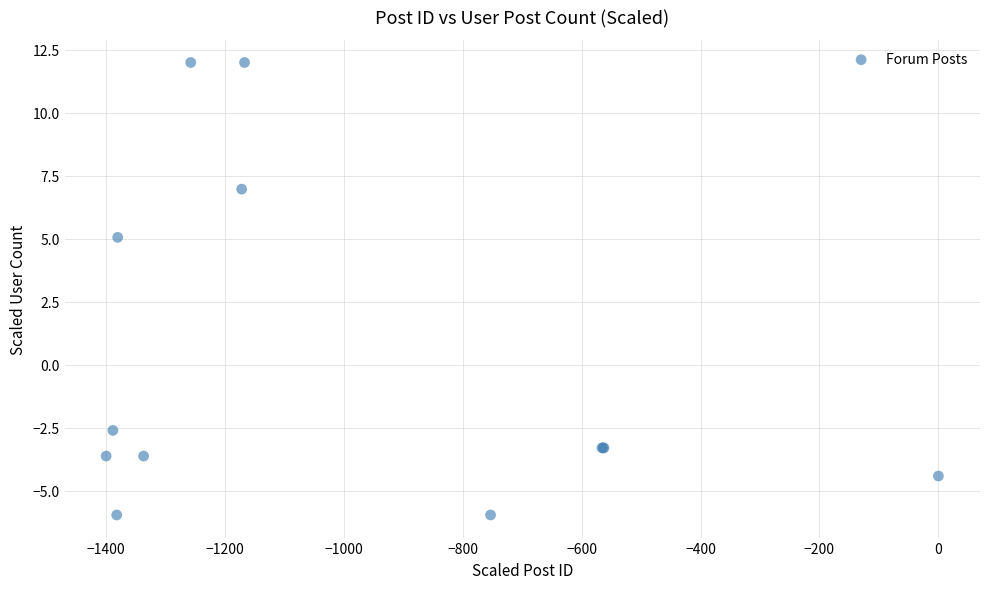

What Y value in the scatter plot is closest to 3?

5.1